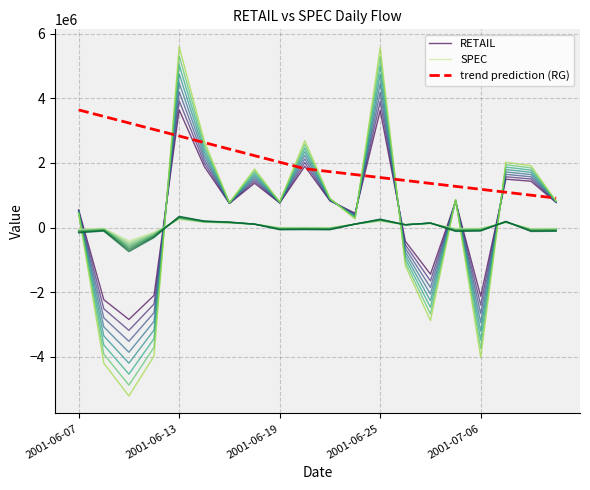

The trend prediction (RG) series shows 800897.8 at 2001-06-25. True or false?

False